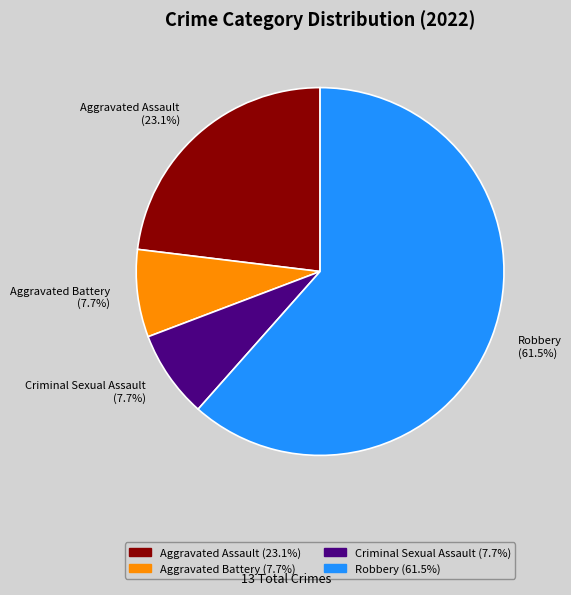

What is the ratio of the value at Aggravated Assault to the value at Aggravated Battery?

3.0